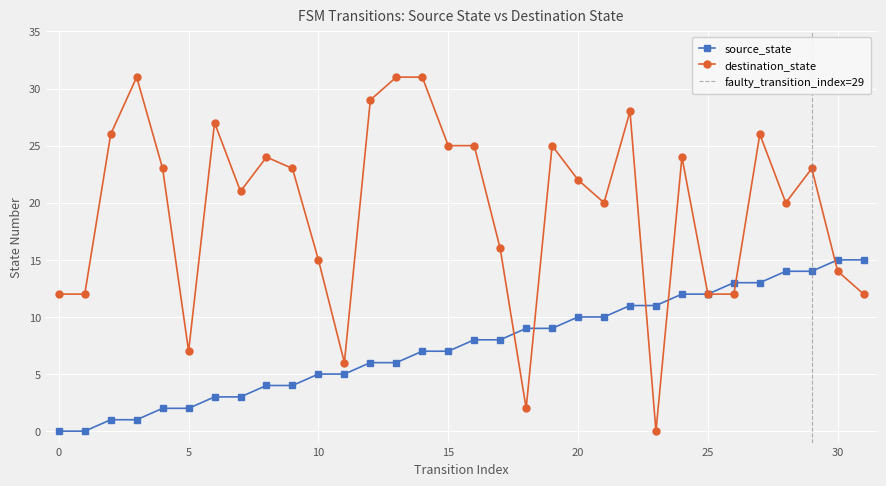

How many positive values does the destination_state series have?

31